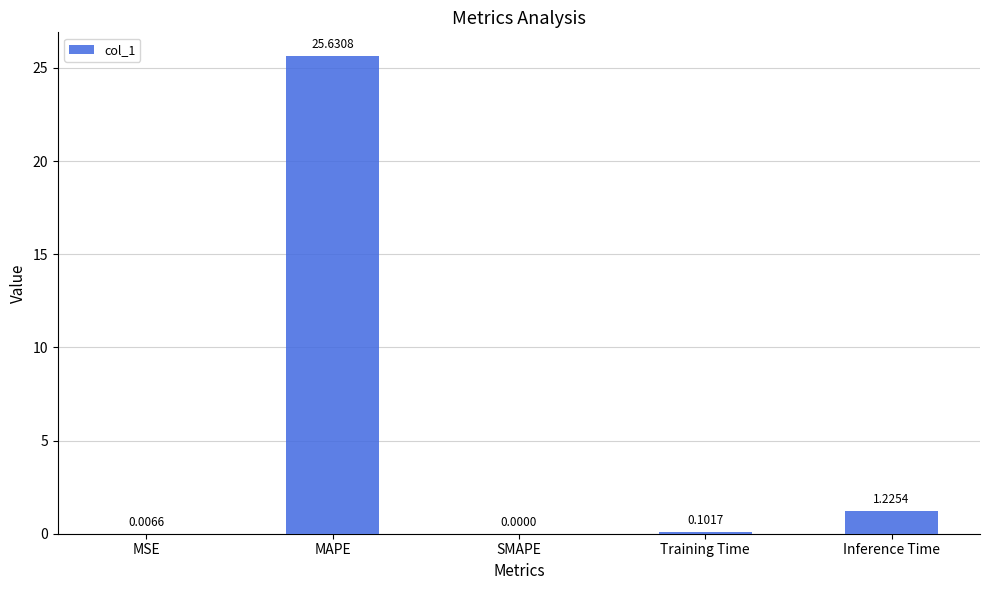

At which label is the value closest to 12?

Inference Time